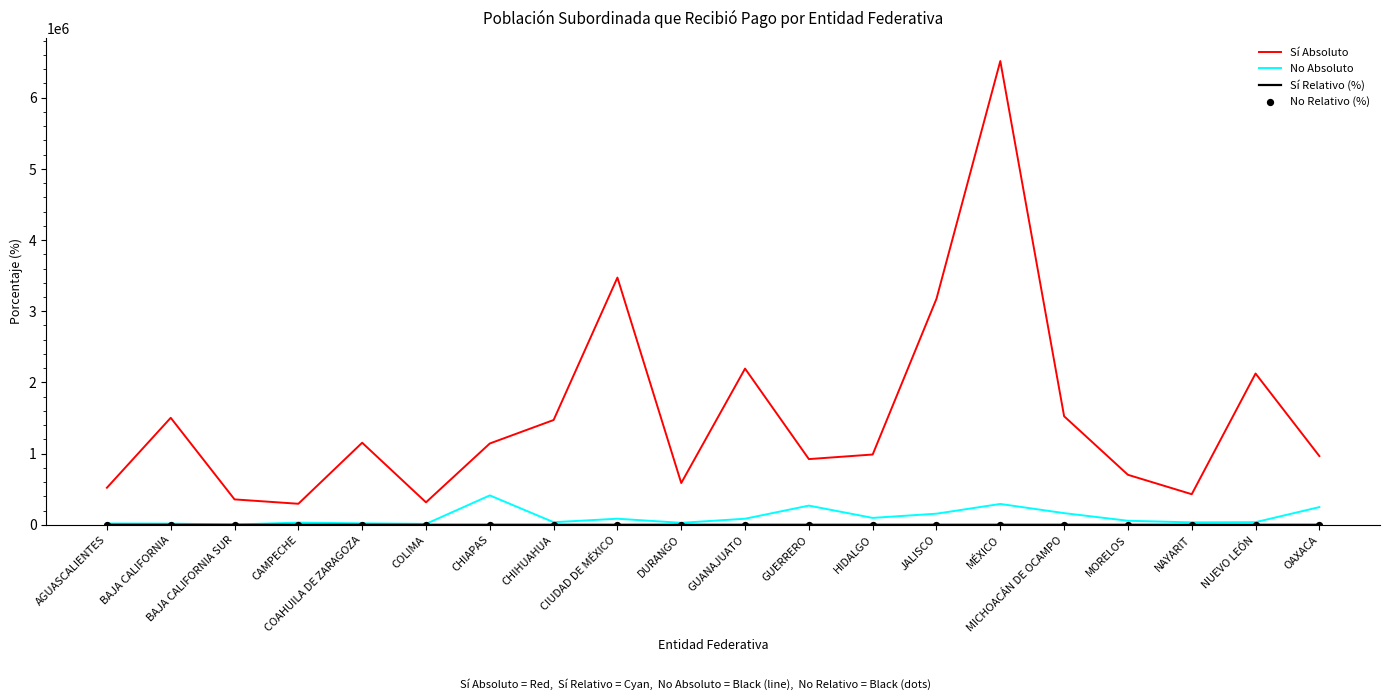

Which series has the largest total across all categories?

Sí Absoluto